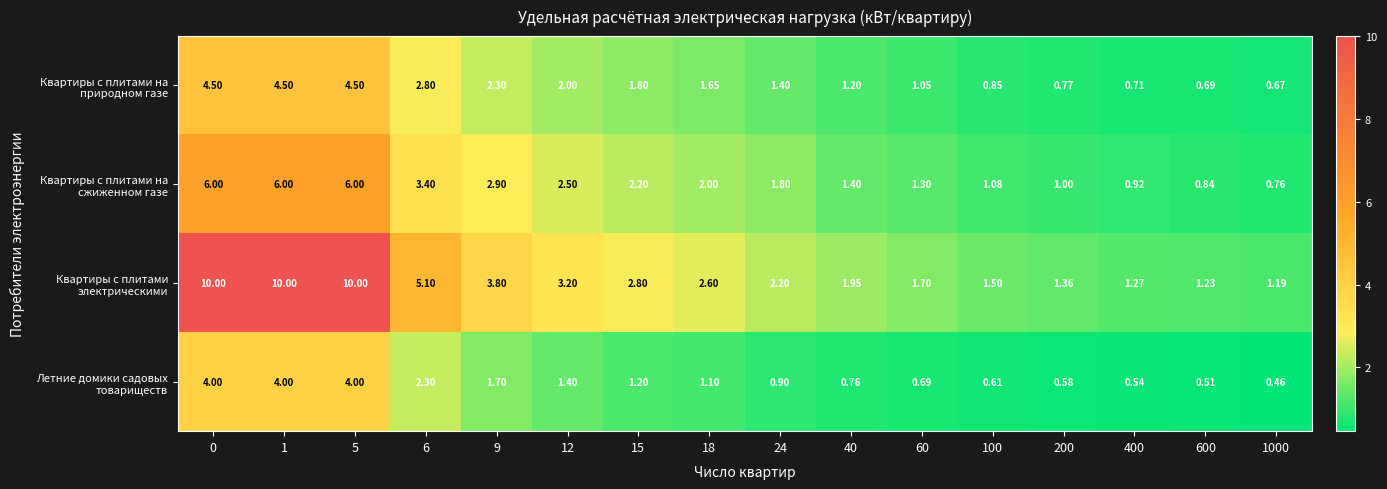

Rank the series at 1000 from highest to lowest value.

Квартиры с плитами электрическими, Квартиры с плитами на сжиженном газе, Квартиры с плитами на природном газе, Летние домики садовых товариществ